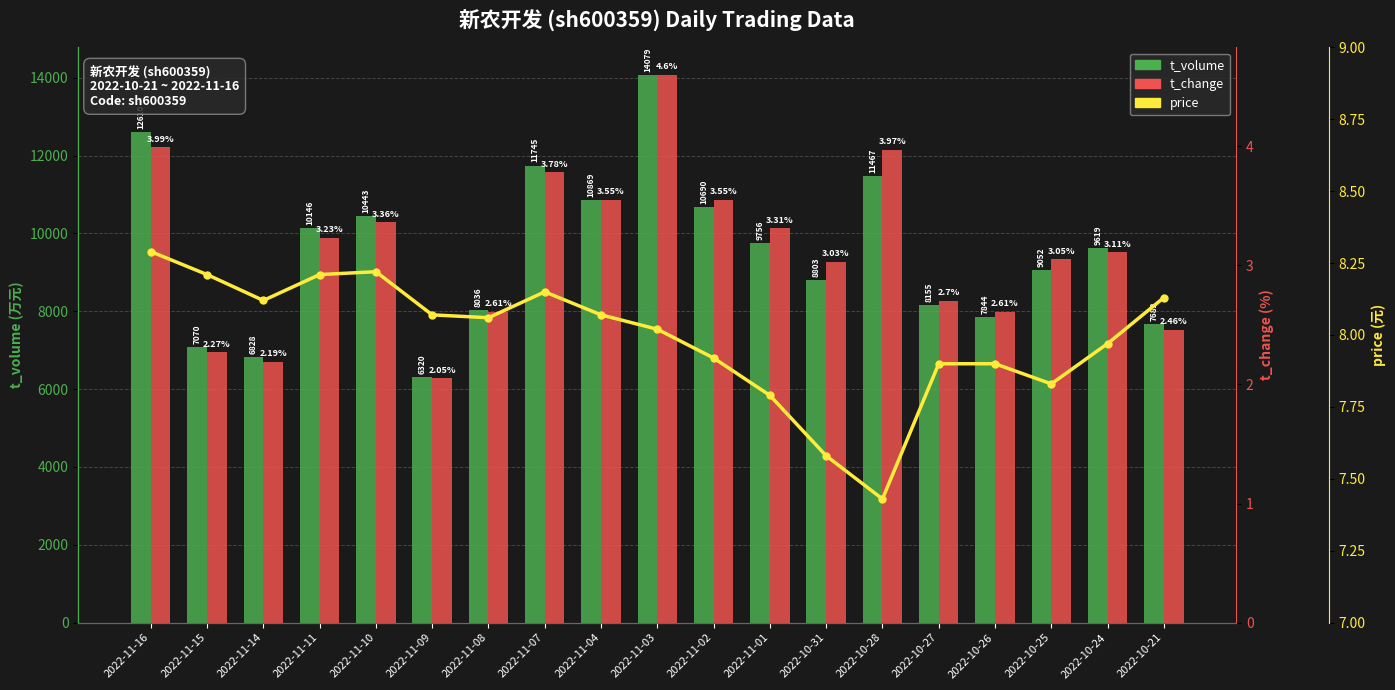

Rank the series at 2022-10-25 from lowest to highest value.

t_change, price, t_volume